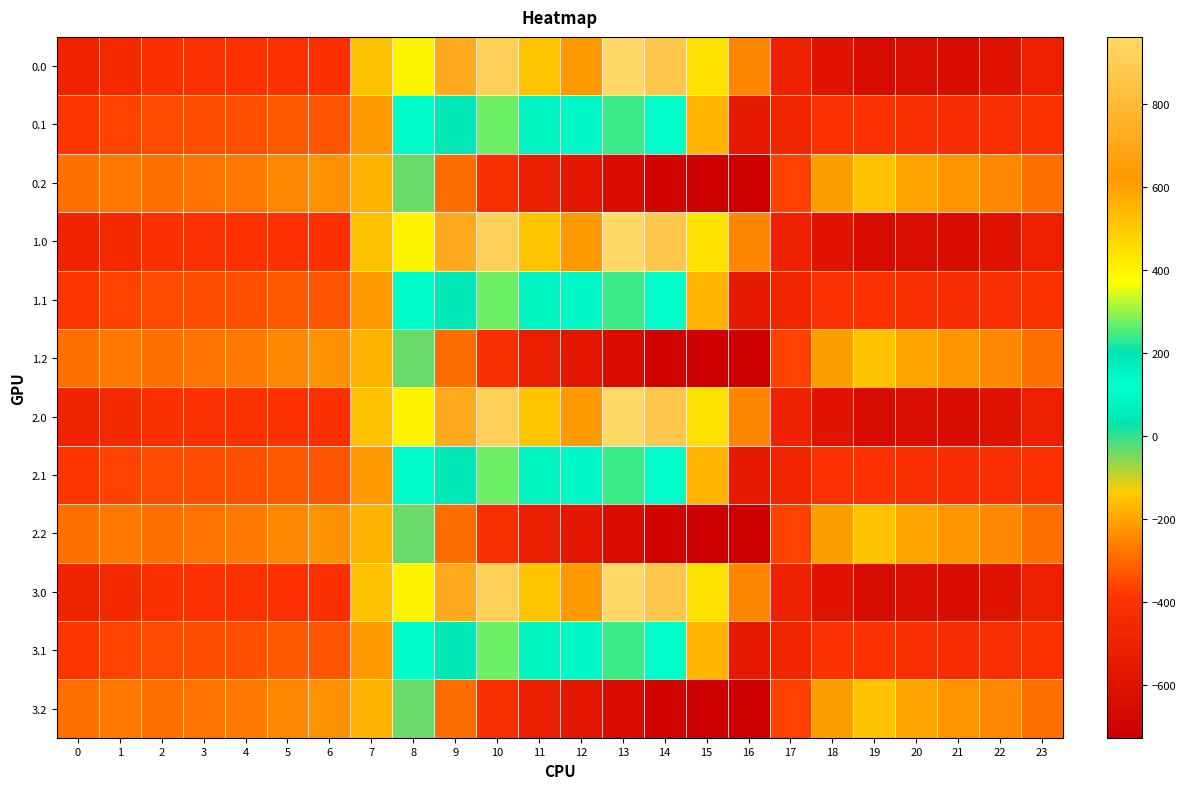

At which category is the sum across all series the highest?

10